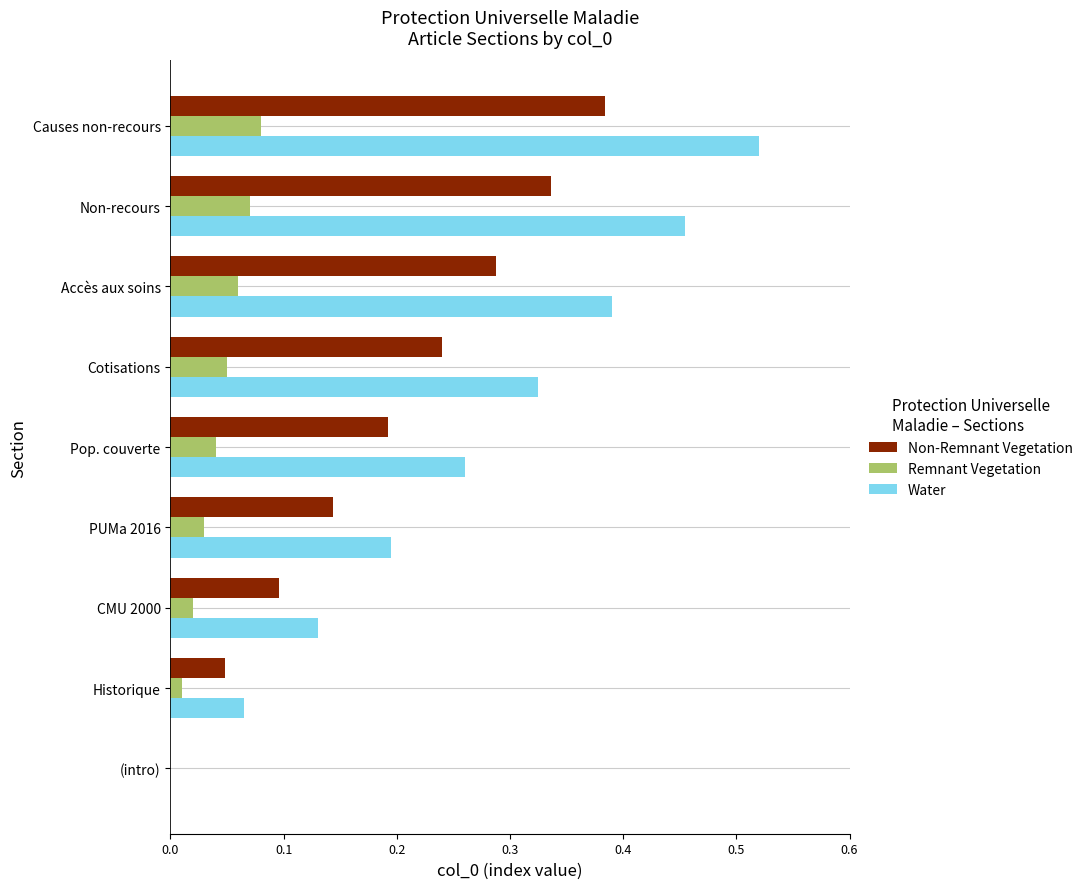

Is it true that Non-Remnant Vegetation equals 0.2 at Pop. couverte?

True